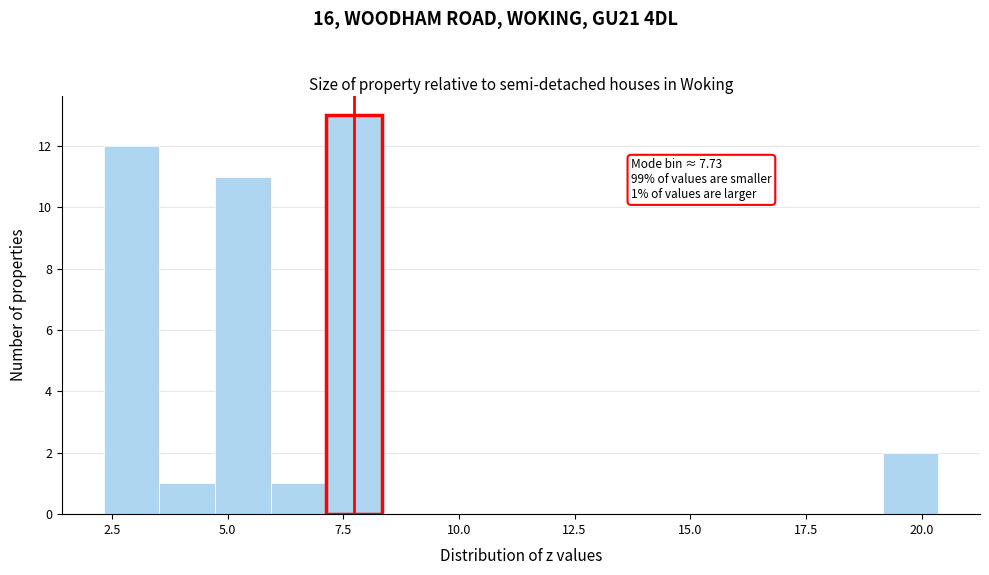

Read against the x-axis, roughly where is the centre of the tallest bar?

7.5